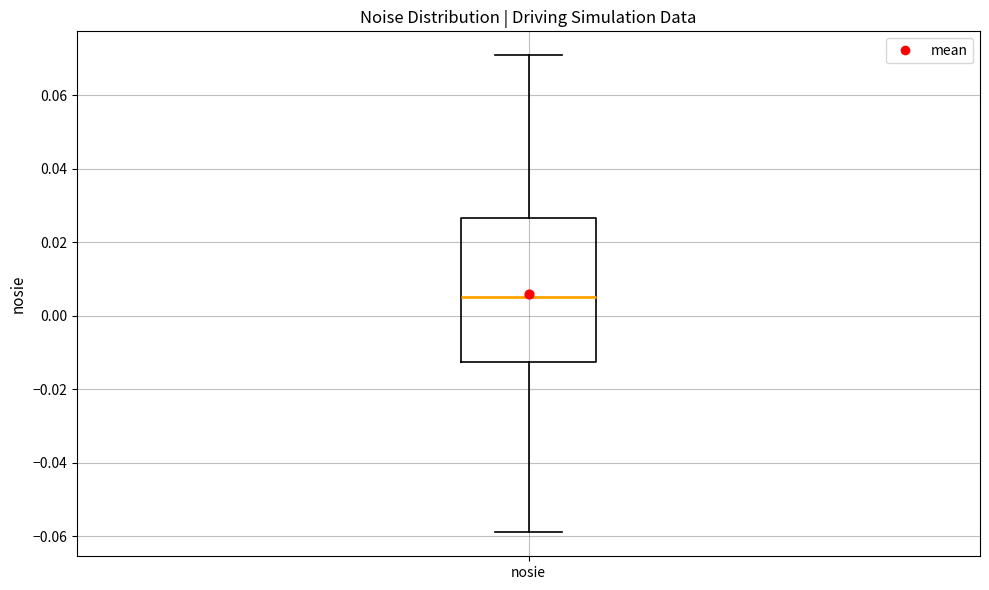

Where does the lower whisker of the box for nosie end on the y-axis? The values are not printed on the chart, so give them approximately, as read against the axis.

-0.058